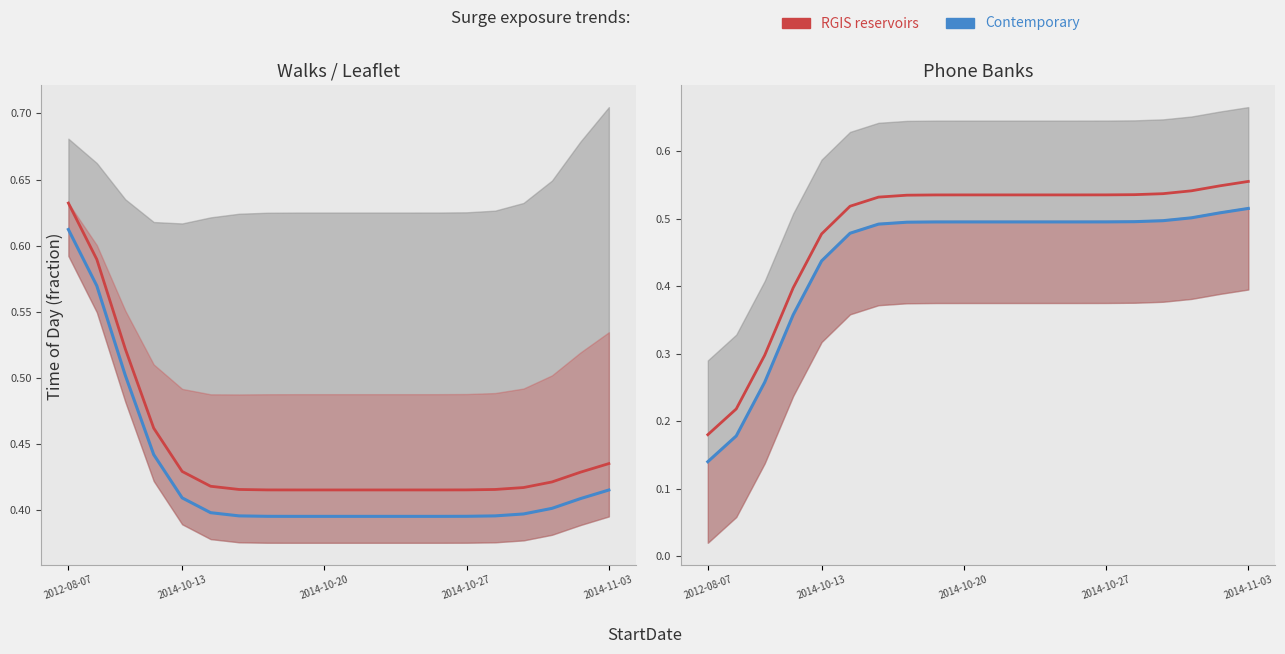

What is the value of the RGIS reservoirs point at the 2nd from the left?

0.2